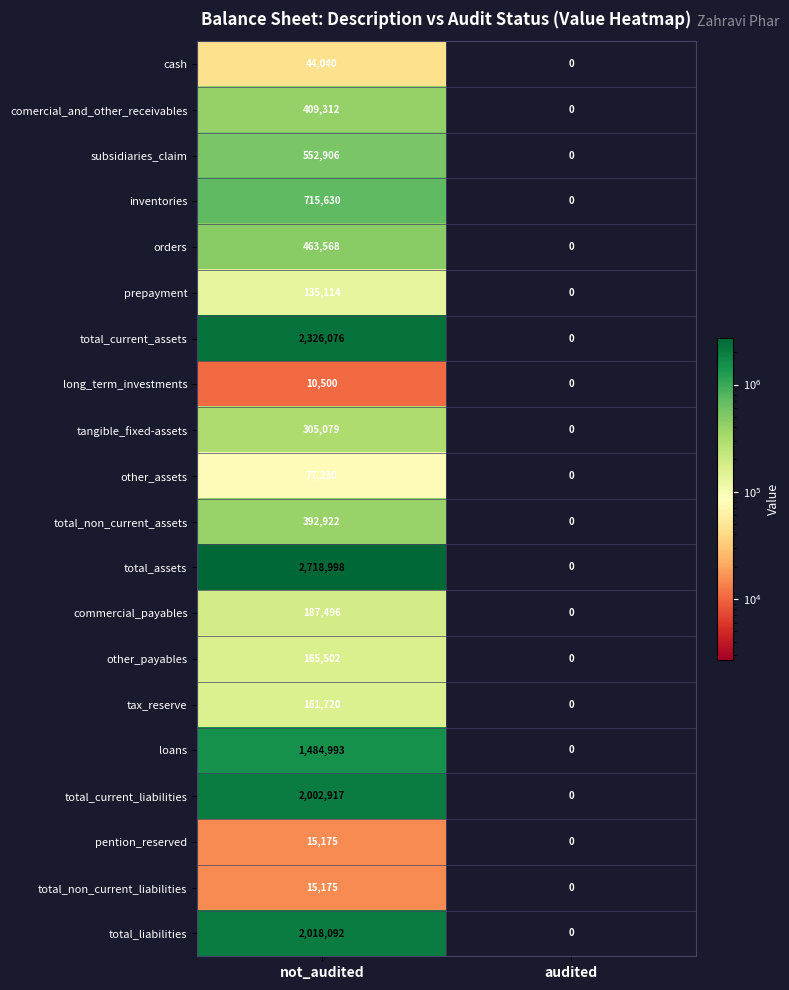

How many values in orders are above zero?

1